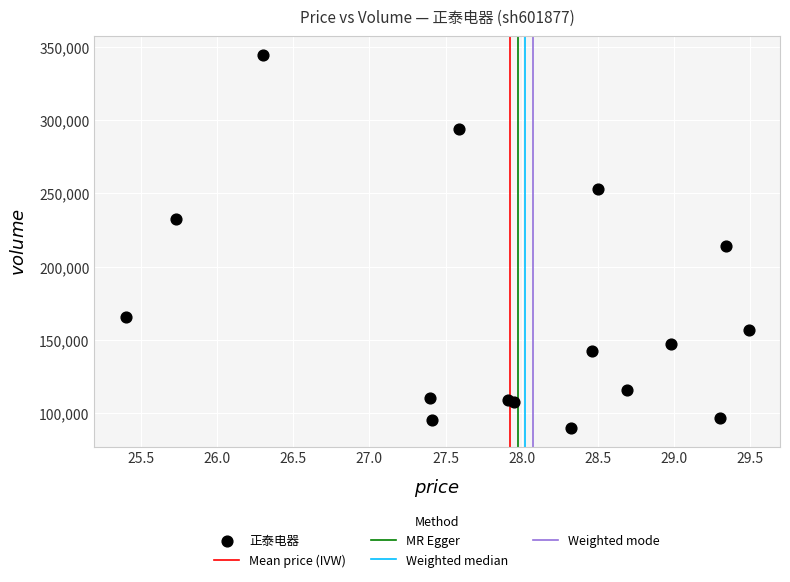

What Y value in the scatter plot is closest to 217254?

214068